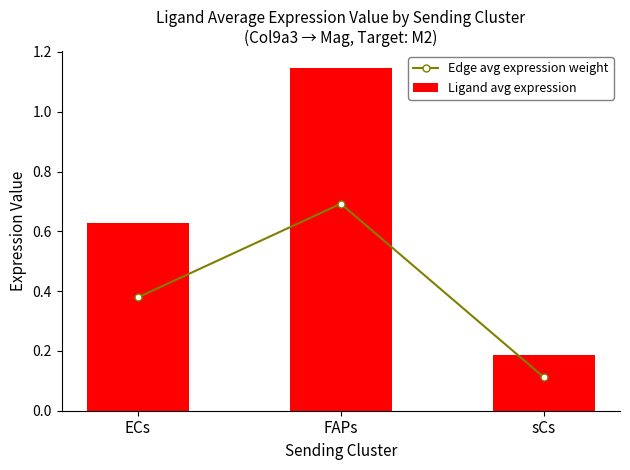

What is the average value of the Ligand avg expression series?

0.7